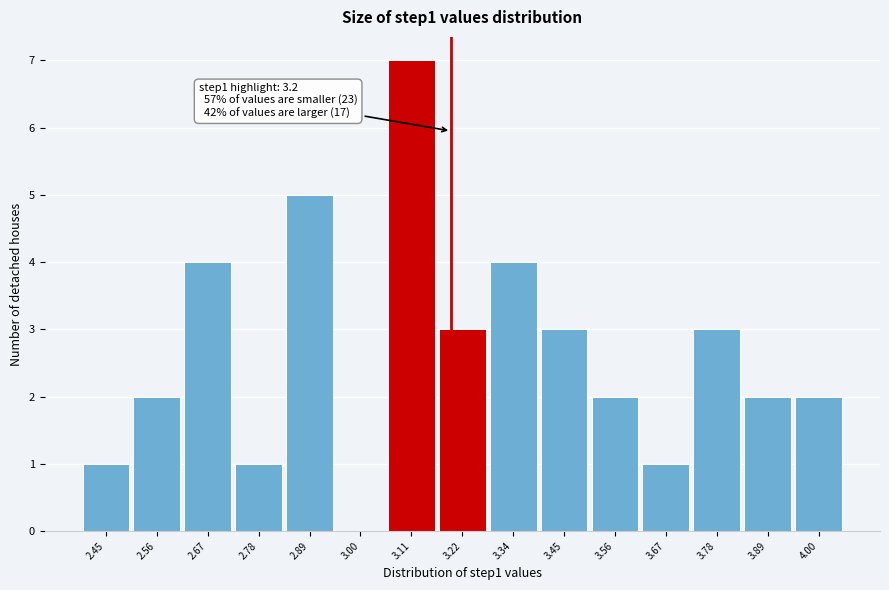

Over which range of the x-axis is the bar tallest?

3.06 to 3.16